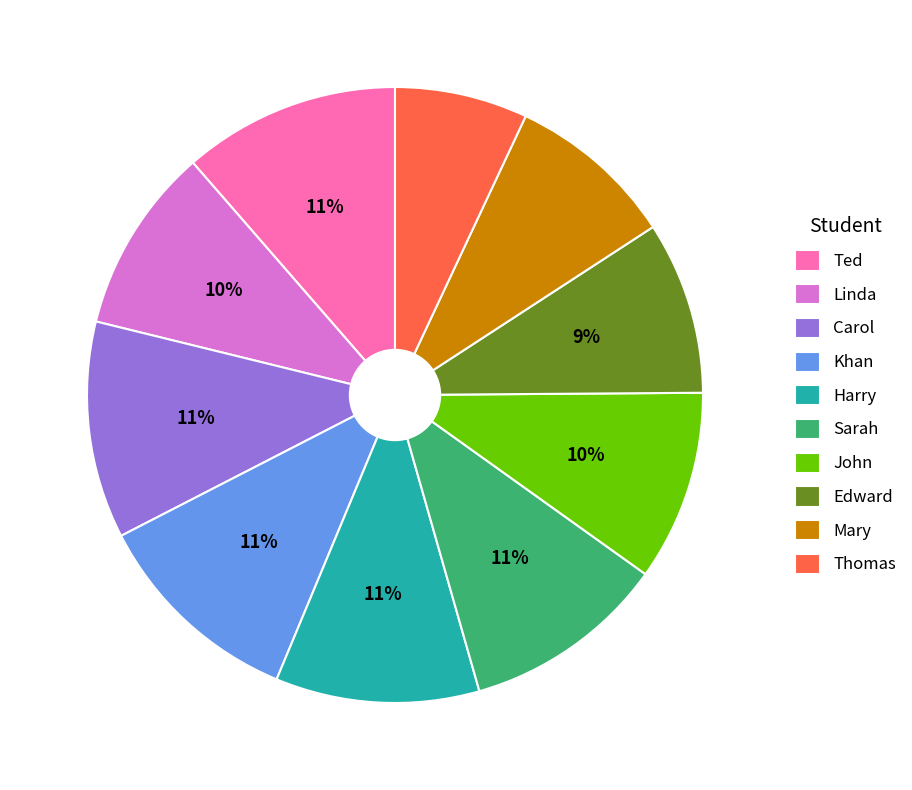

Is the sum of Thomas and Carol greater than half?

No